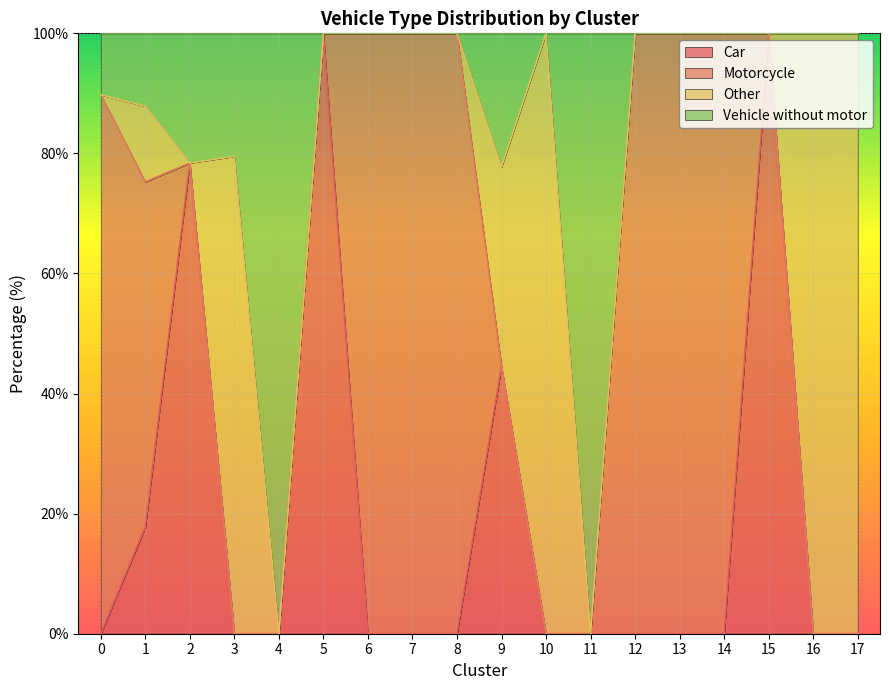

What is the total value across all series at 11?

100.0